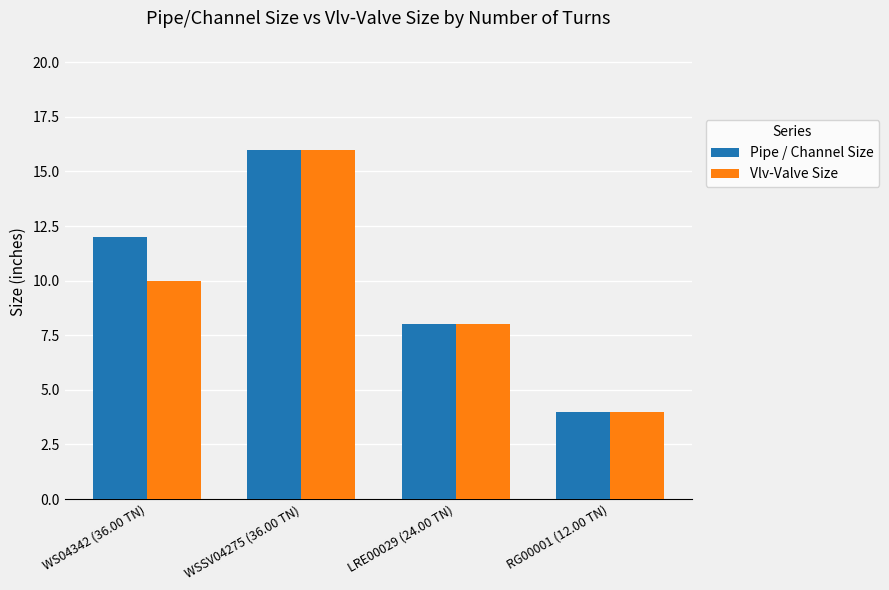

Rank the series by their average value, from highest to lowest.

Pipe / Channel Size, Vlv-Valve Size